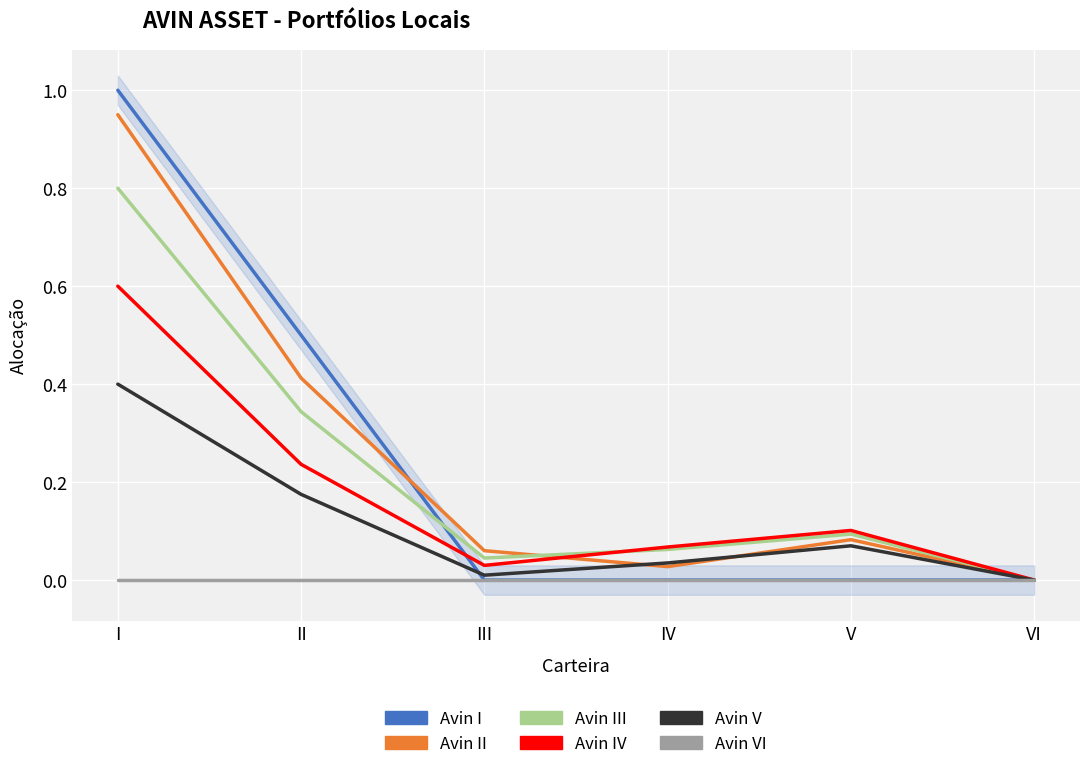

Reading left to right, extract all data points from this chart.

Avin I: 1.0	0.5	0.0	0.0	0.0	0.0
Avin II: 0.9	0.4	0.1	0.0	0.1	0.0
Avin III: 0.8	0.3	0.0	0.1	0.1	0.0
Avin IV: 0.6	0.2	0.0	0.1	0.1	0.0
Avin V: 0.4	0.2	0.0	0.0	0.1	0.0
Avin VI: 0.0	0.0	0.0	0.0	0.0	0.0